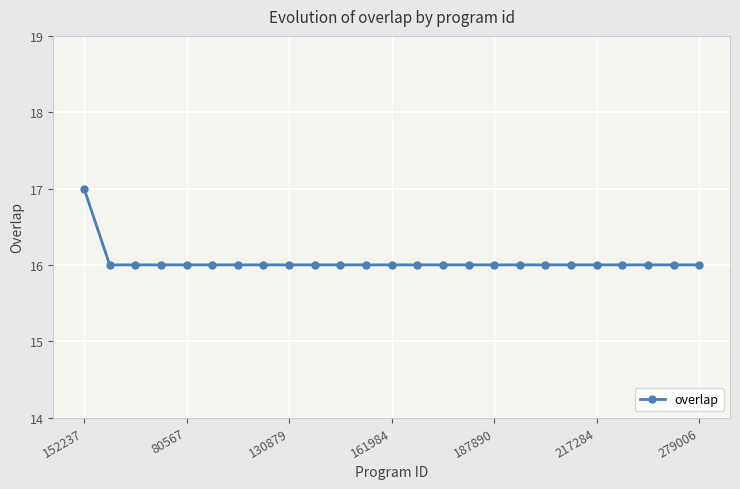

What is the greatest value displayed?

17